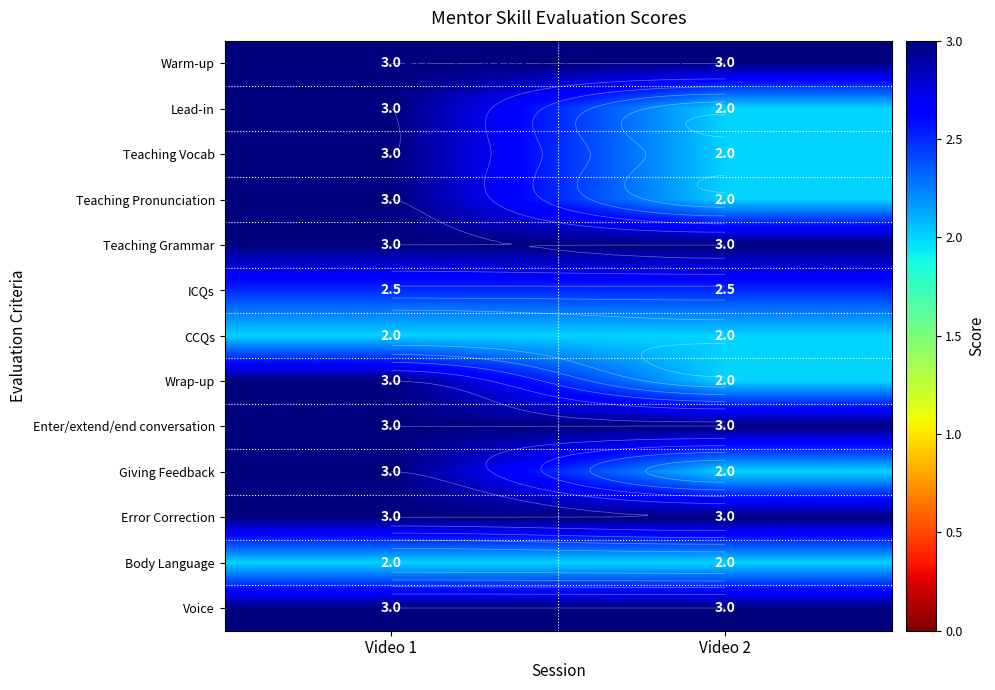

The value of Voice at Video 2 is 3.0. True or false?

True